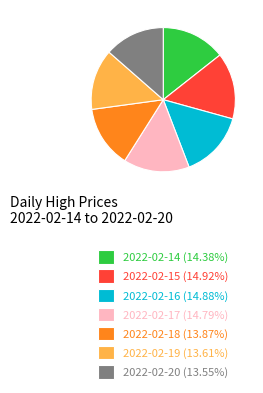

Do 2022-02-18 (13.87%) and 2022-02-14 (14.38%) together represent more than half of the pie?

No